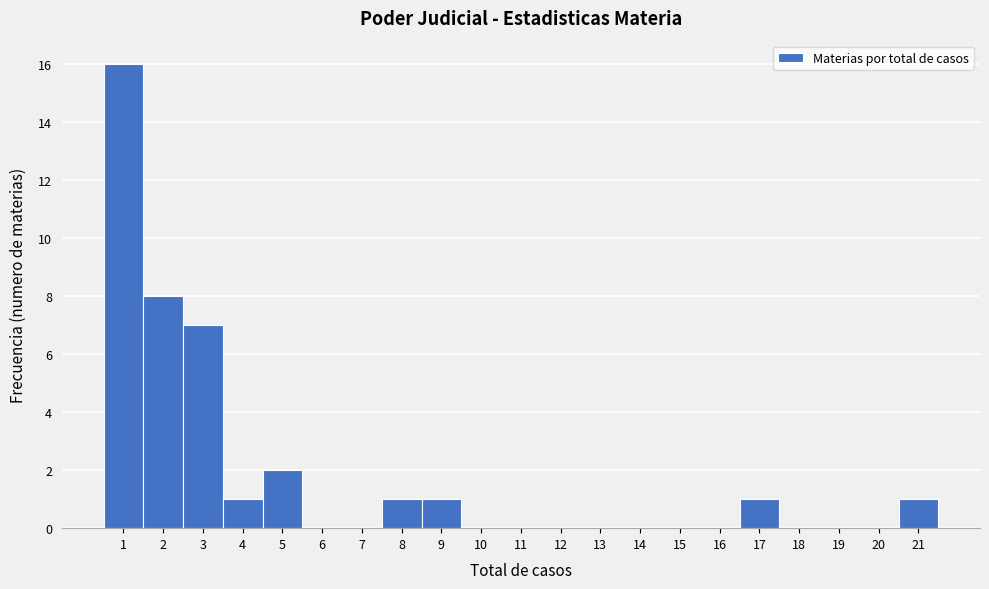

Reading left to right, list every bar in this chart as the range it spans on the x-axis followed by its height. The values are not printed on the chart, so give them approximately, as read against the axis.

0.5 to 1.5: 16
1.5 to 2.5: 8
2.5 to 3.5: 7
3.5 to 4.5: 1
4.5 to 5.5: 2
5.5 to 6.5: 0
6.5 to 7.5: 0
7.5 to 8.5: 1
8.5 to 9.5: 1
9.5 to 10.5: 0
10.5 to 11.5: 0
11.5 to 12.5: 0
12.5 to 13.5: 0
13.5 to 14.5: 0
14.5 to 15.5: 0
15.5 to 16.5: 0
16.5 to 17.5: 1
17.5 to 18.5: 0
18.5 to 19.5: 0
19.5 to 20.5: 0
20.5 to 21.5: 1